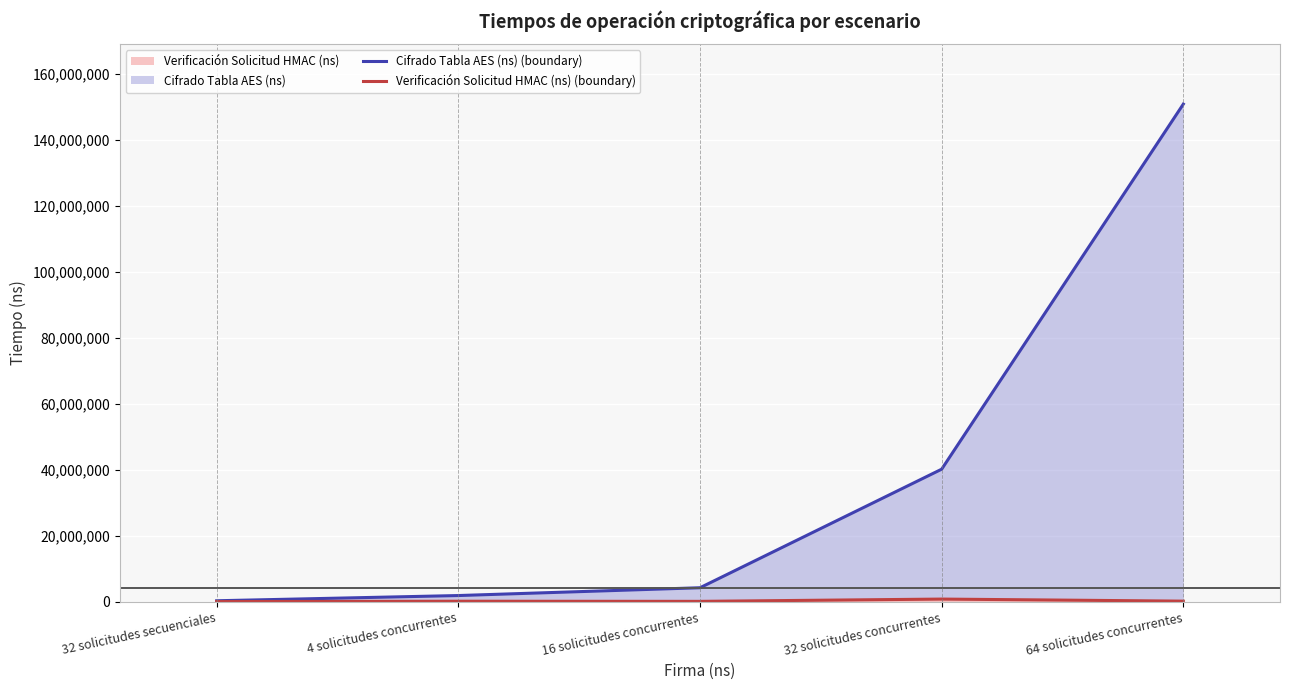

True or false: Cifrado Tabla AES (ns) (boundary) has a value of 2278018 at 16 solicitudes concurrentes.

False